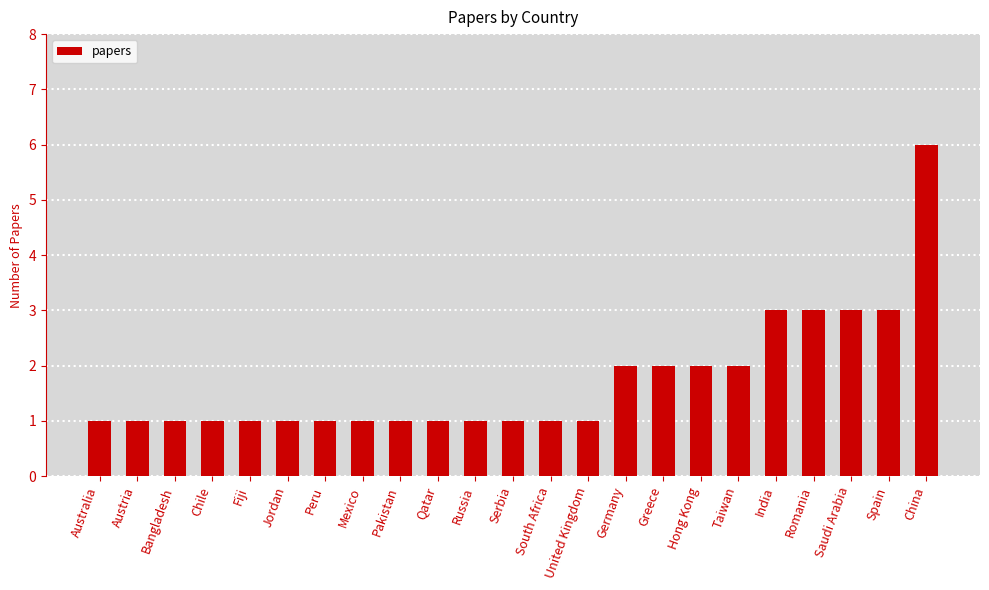

What is the difference between the maximum and minimum values?

5